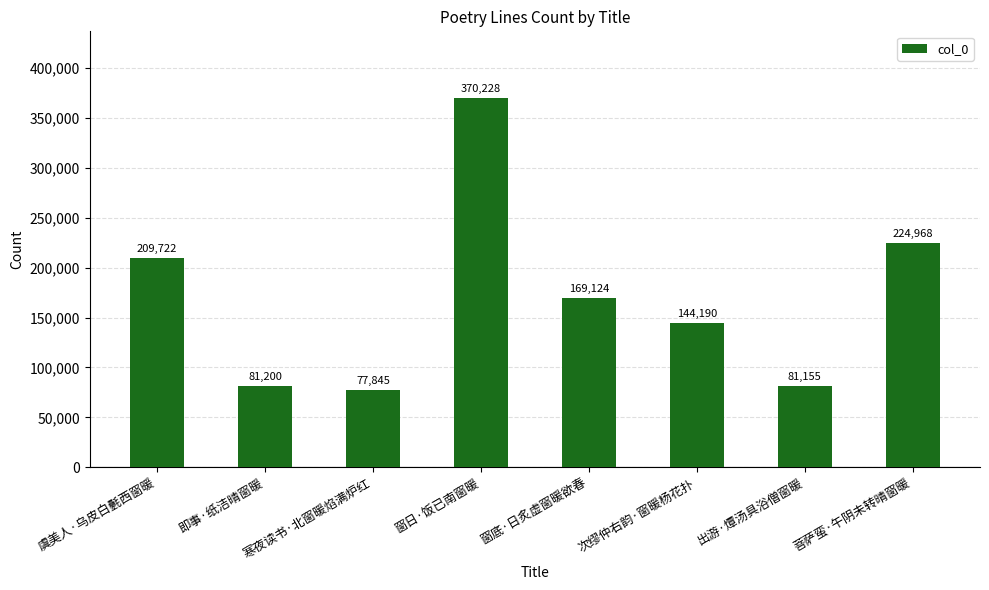

The value at 菩萨蛮·午阴未转晴窗暖 is 46644. True or false?

False